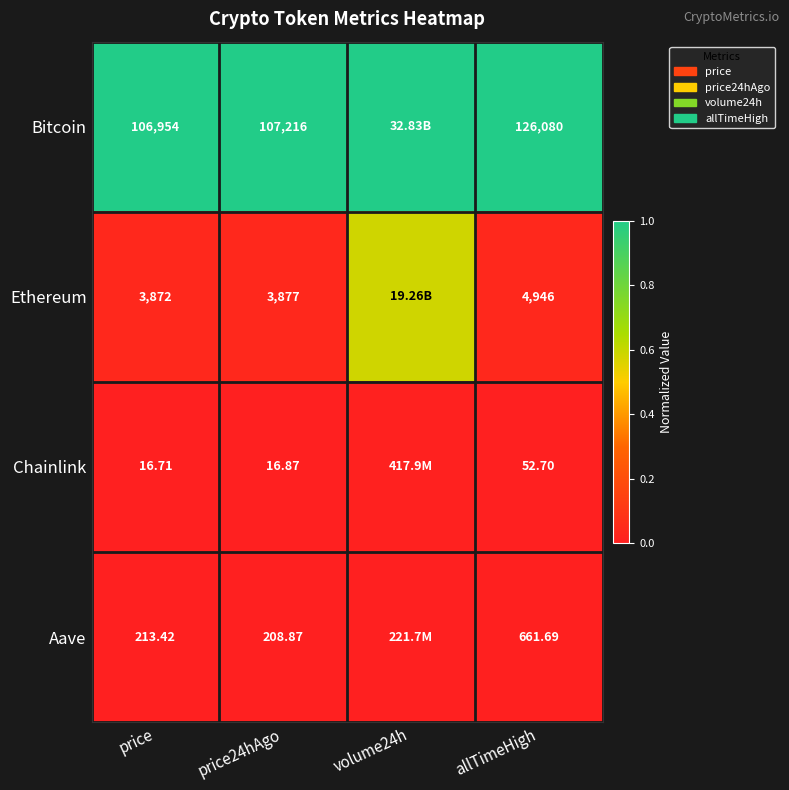

Rank the series at allTimeHigh from highest to lowest value.

Bitcoin, Ethereum, Aave, Chainlink